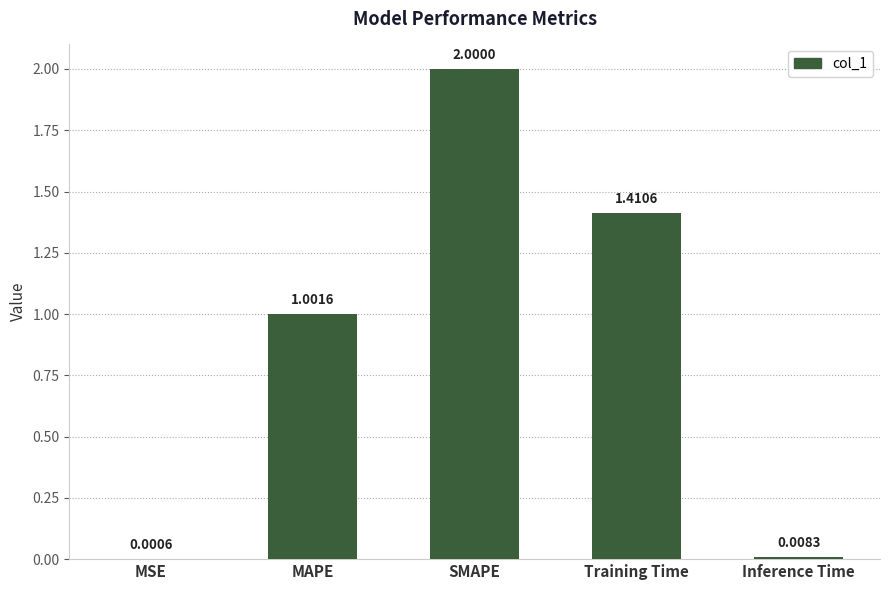

Where does the data first go above 1?

MAPE